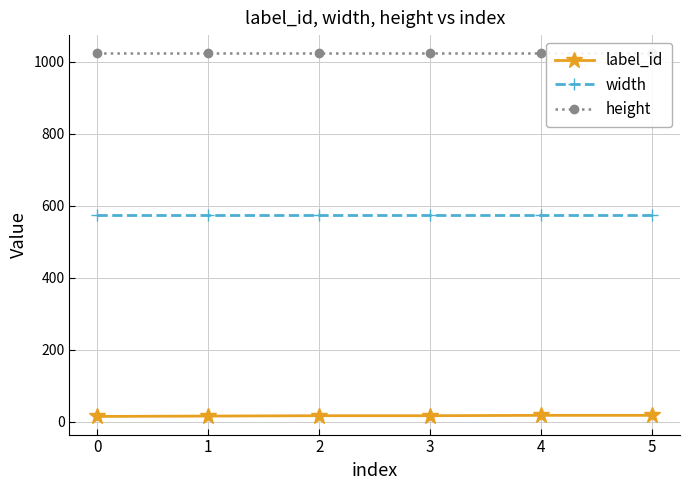

Where does the label_id series first go above 17?

4